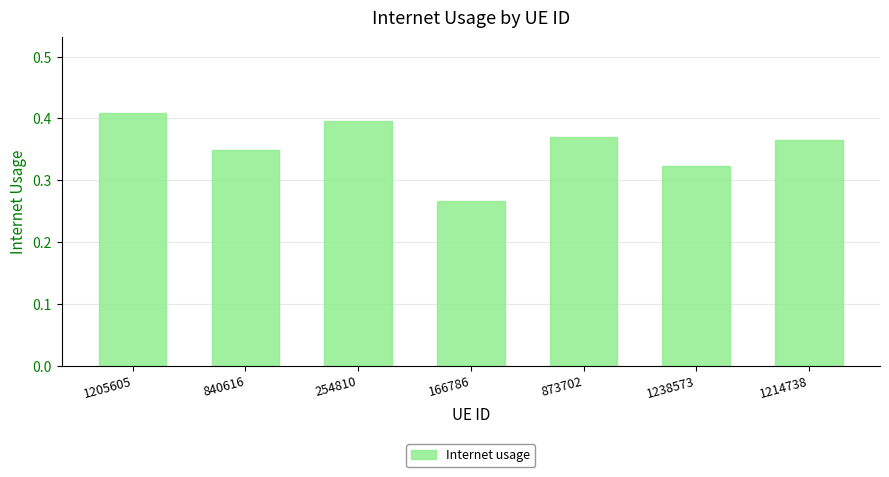

What position from the left is 166786?

4